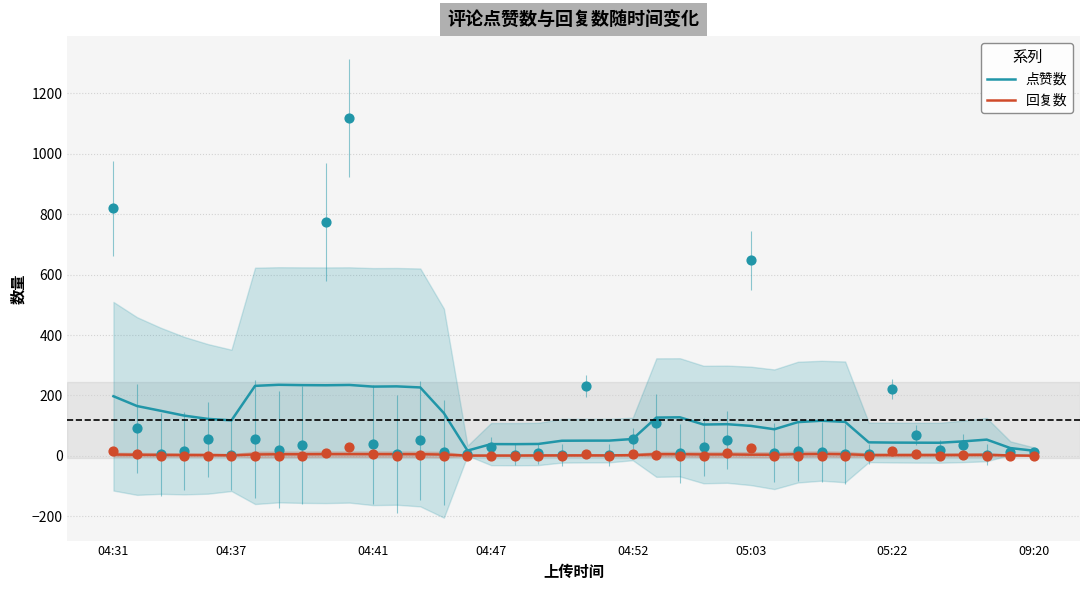

What is the highest value of the 点赞数 series?

235.3